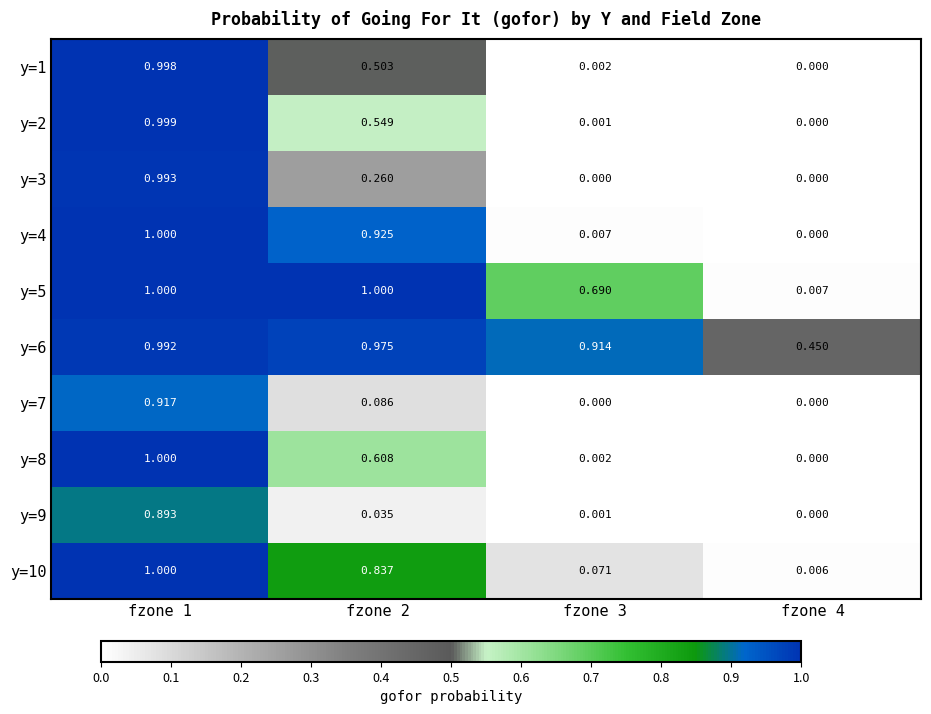

Is the value of y=2 at fzone 4 greater than the value of y=10 at fzone 4?

No